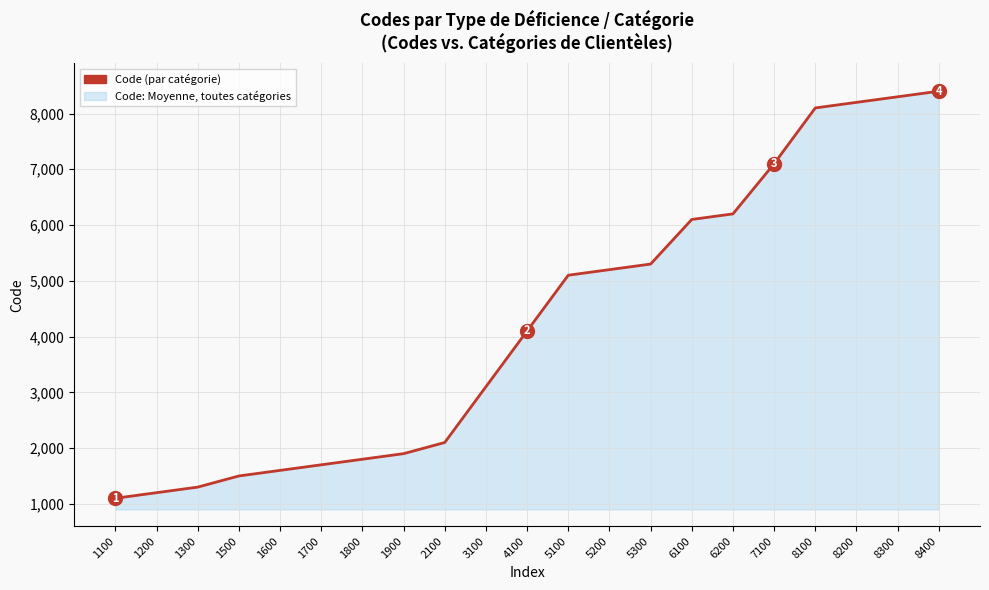

Rank the categories by value from lowest to highest.

1100, 1200, 1300, 1500, 1600, 1700, 1800, 1900, 2100, 3100, 4100, 5100, 5200, 5300, 6100, 6200, 7100, 8100, 8200, 8300, 8400